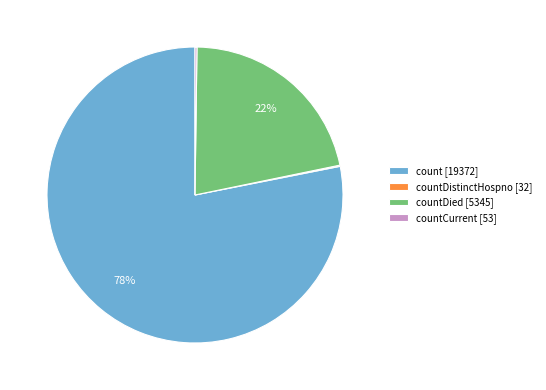

To the nearest percent, what is the difference between the largest and smallest slice percentages?

78%